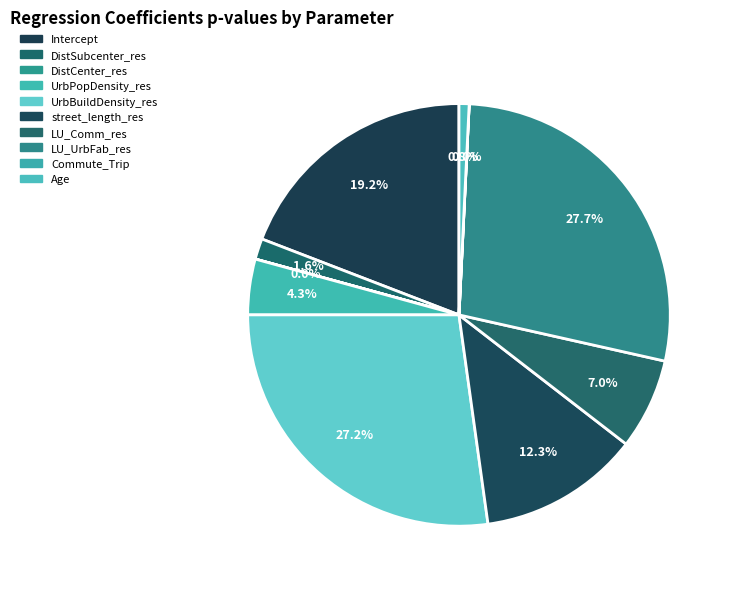

To the nearest percent, what percentage of the pie is Age?

1%